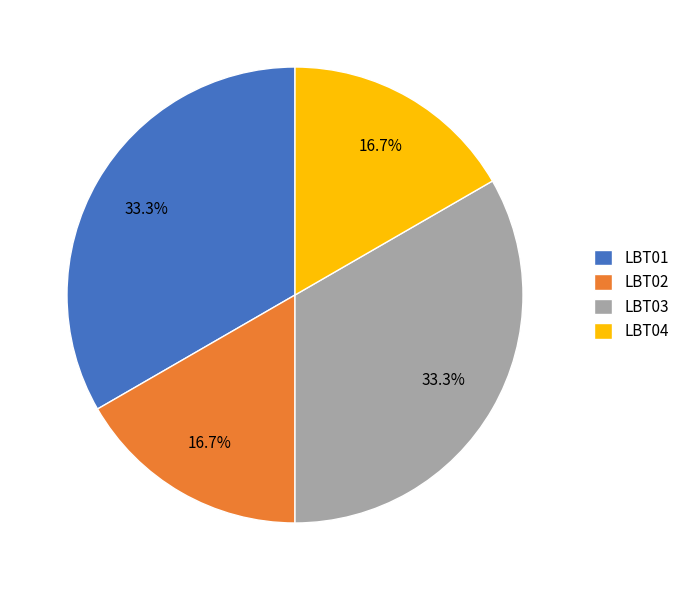

How many segments does this pie chart have?

4